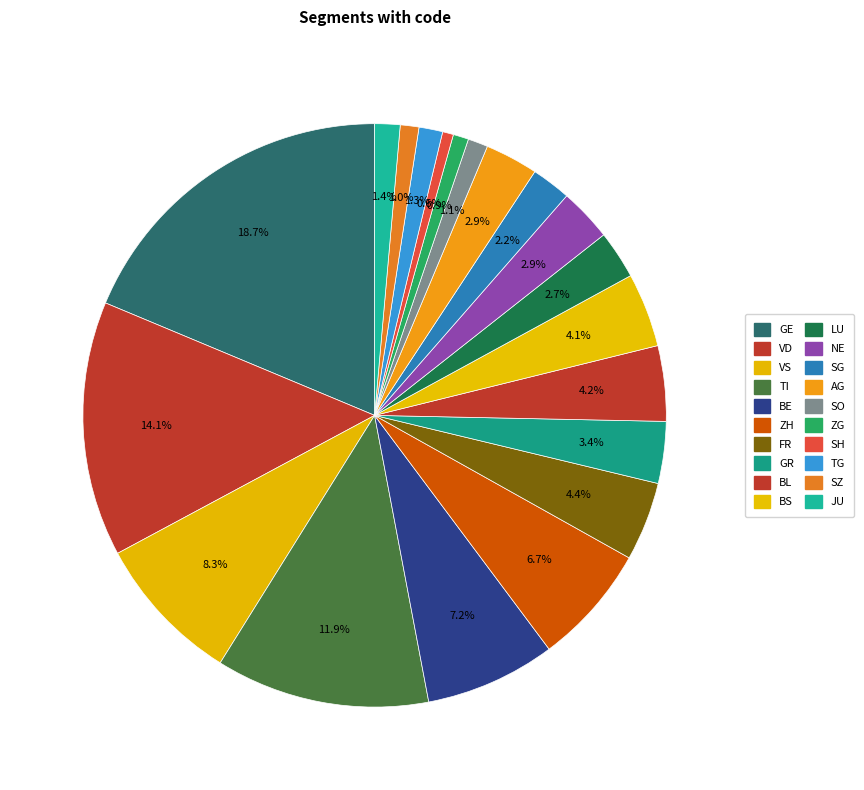

Is there any slice that represents more than half of the pie?

No